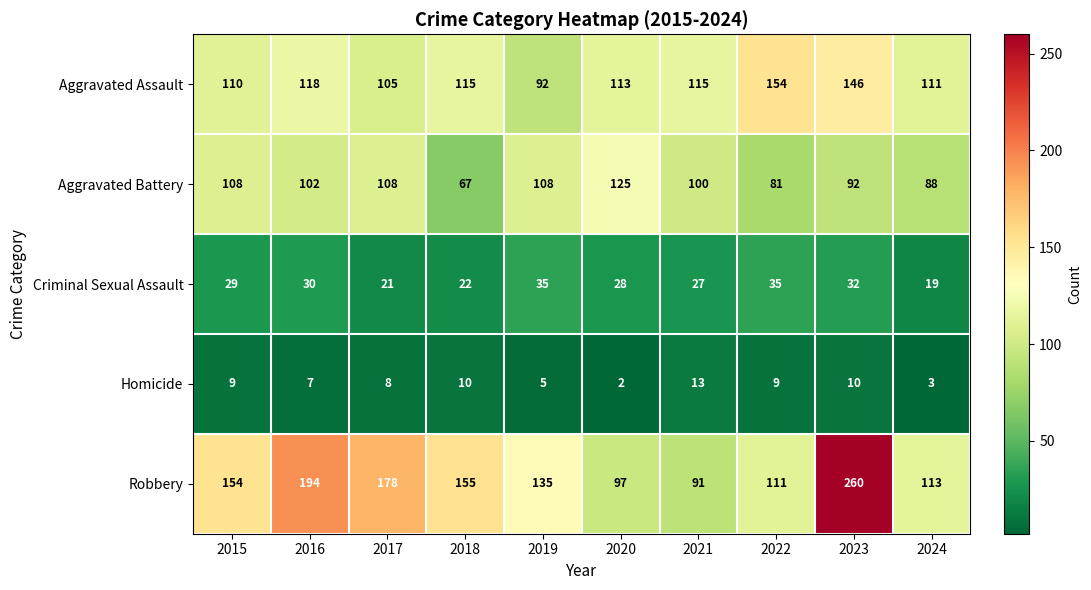

What is the difference between the Robbery values at 2023 and 2019?

125